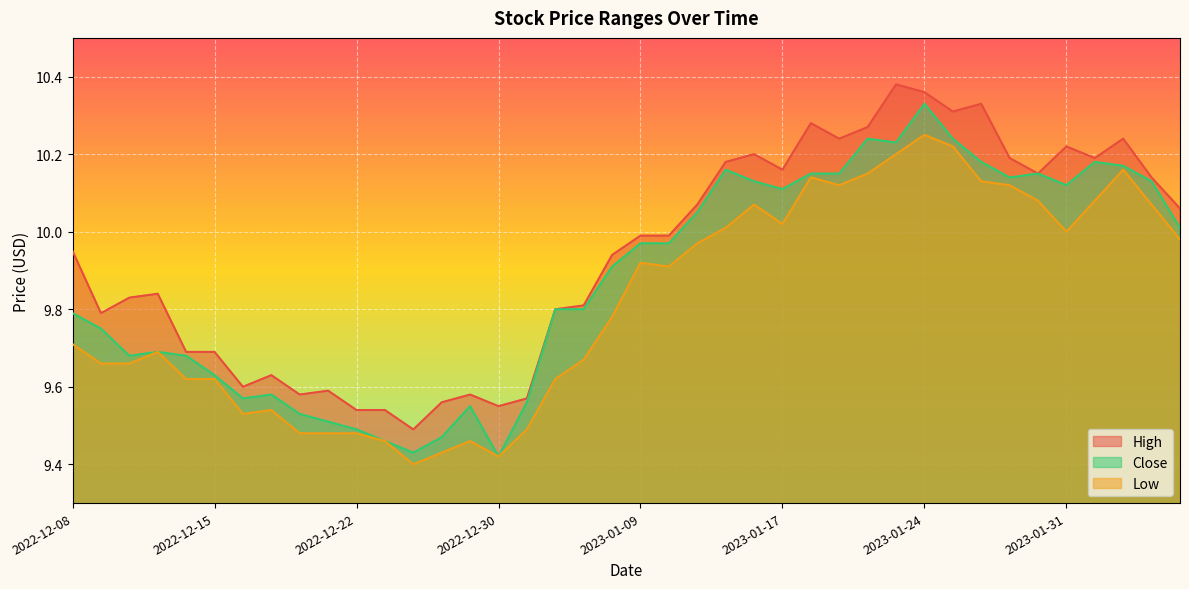

What is the difference between the Close values at 2022-12-19 and 2023-01-05?

0.2